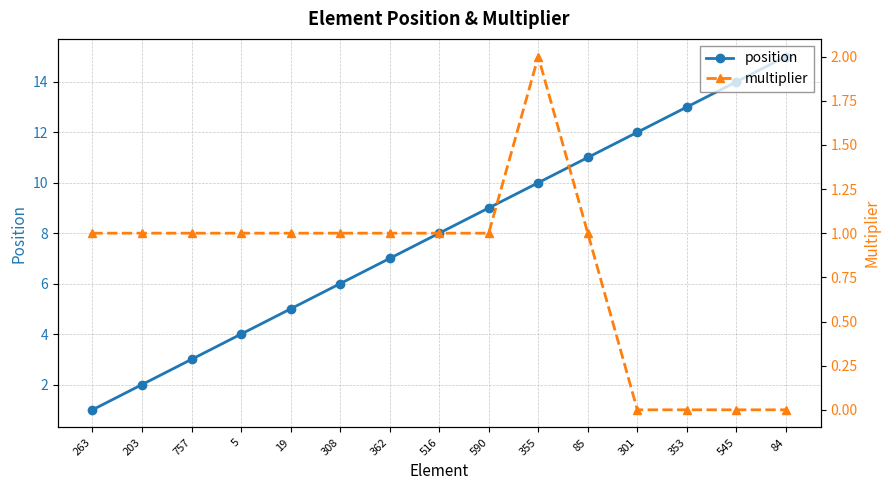

The value of position at 308 is 9. True or false?

False